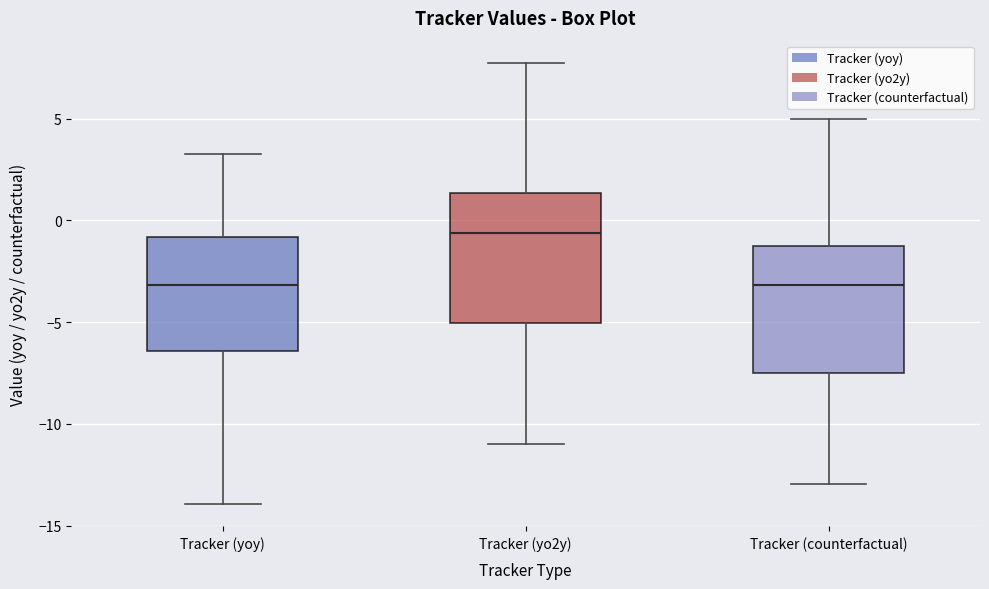

Reading left to right, transcribe this box plot: for each box, give where its median line is, the range the box spans, and where its two whiskers end, as read against the y-axis. The values are not printed on the chart, so give them approximately, as read against the axis.

Tracker (yoy): median -3.0, box -6.5 to -1.0, whiskers -14.0 to 3.5
Tracker (yo2y): median -0.5, box -5.0 to 1.5, whiskers -11.0 to 7.5
Tracker (counterfactual): median -3.0, box -7.5 to -1.5, whiskers -13.0 to 5.0